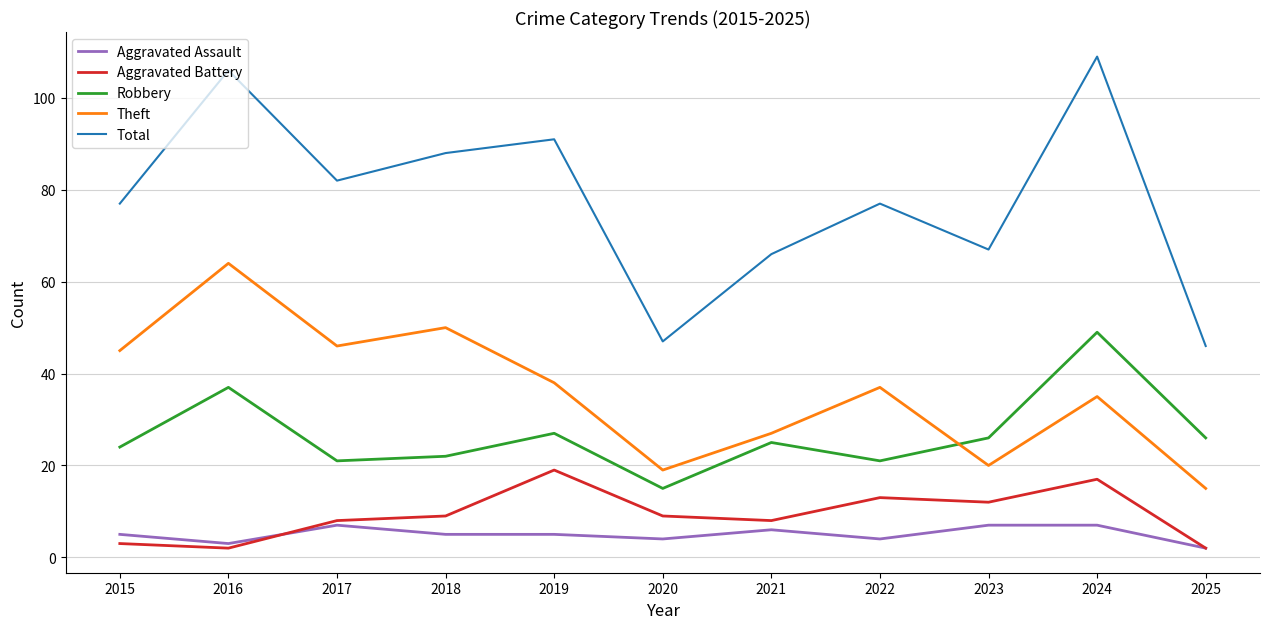

What is the difference between the highest and lowest values at 2024?

102